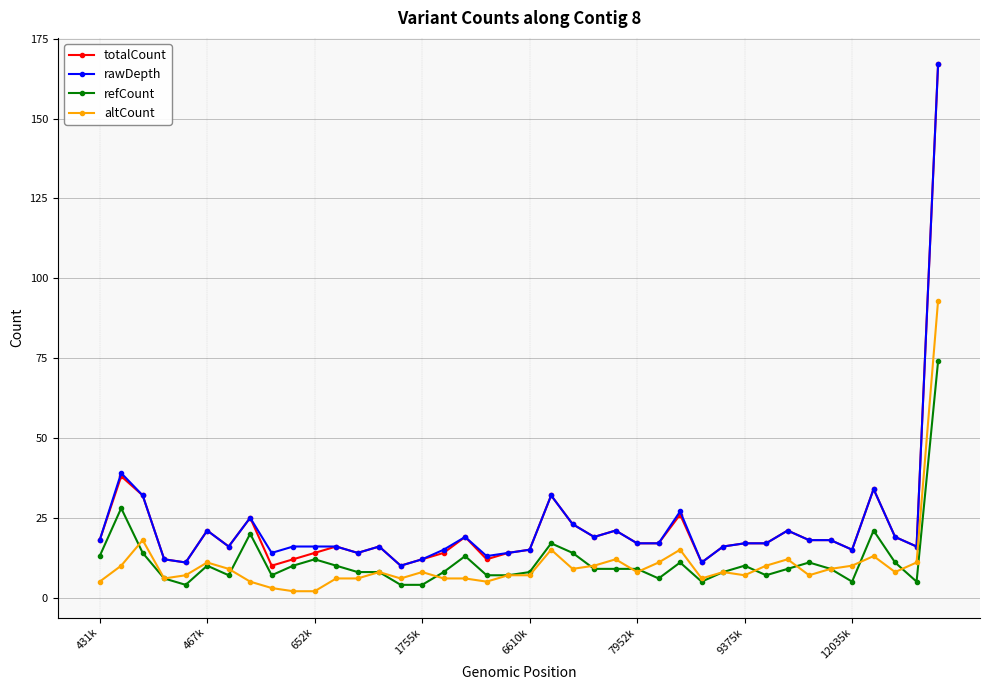

True or false: altCount and rawDepth cross at least once.

False